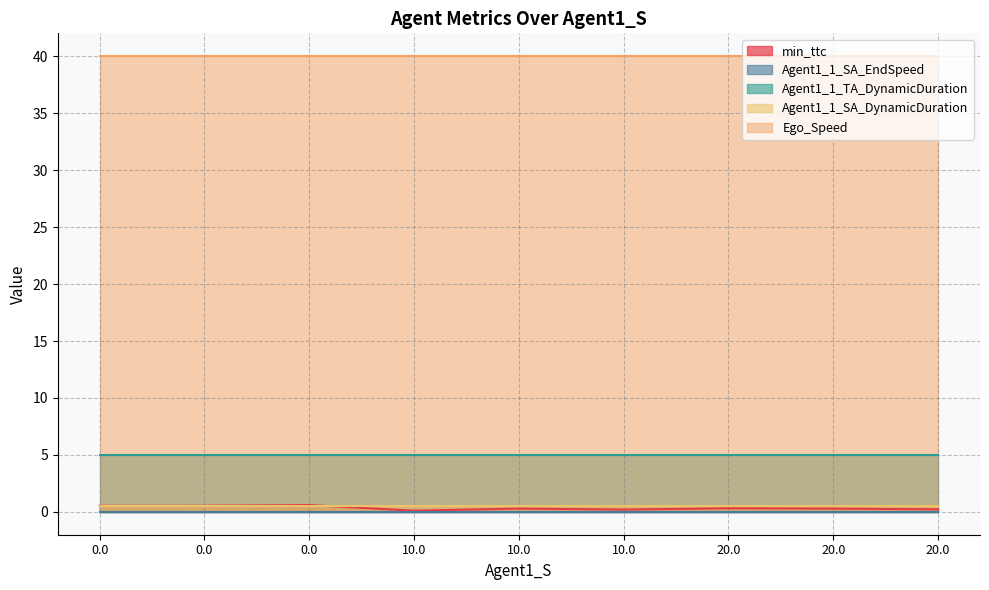

What is the difference between the second highest and minimum values in the min_ttc series?

0.4